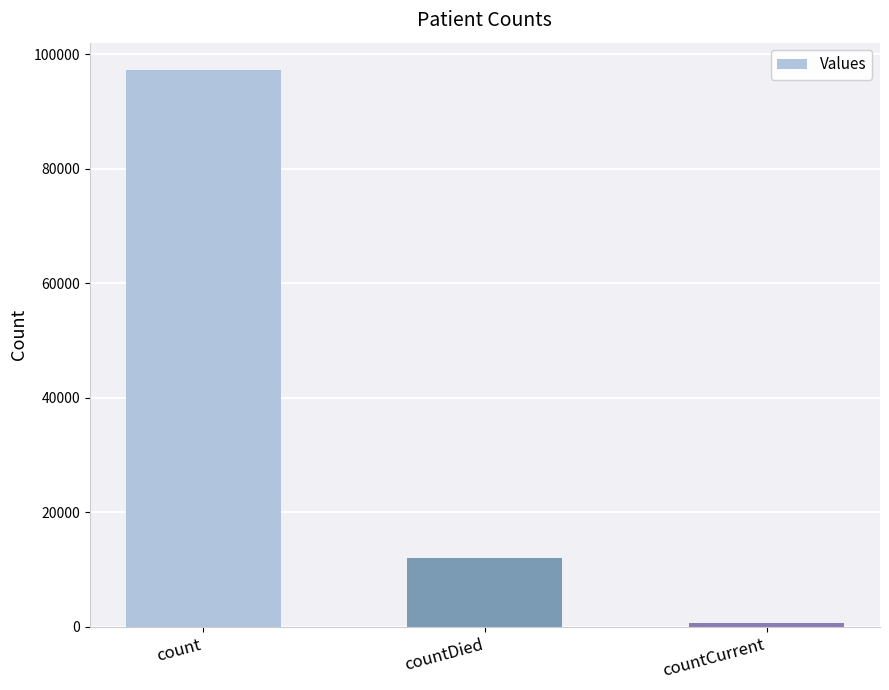

Where does the data first go above 12044?

count